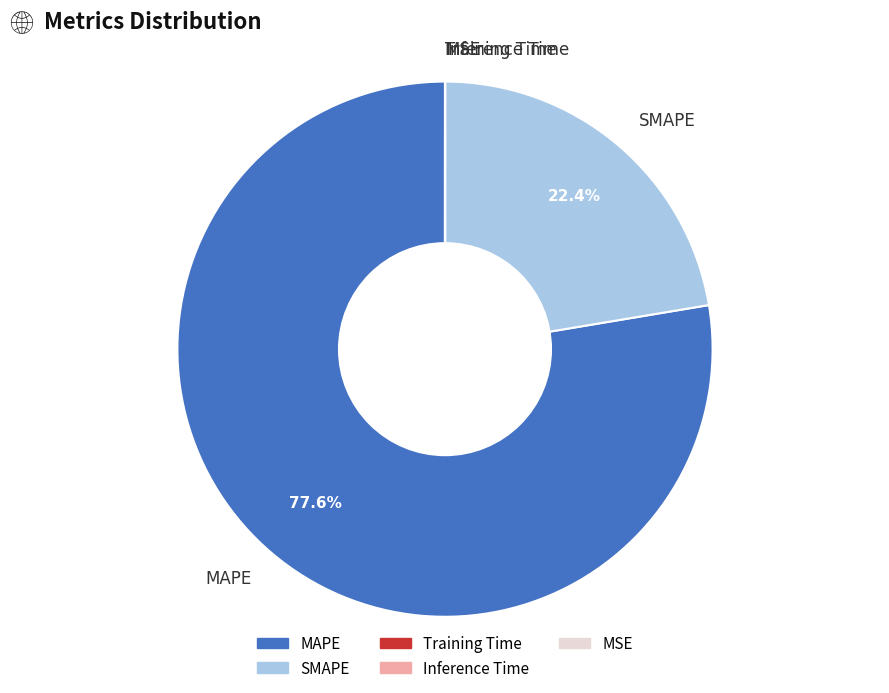

To the nearest percent, what portion does MAPE represent?

78%